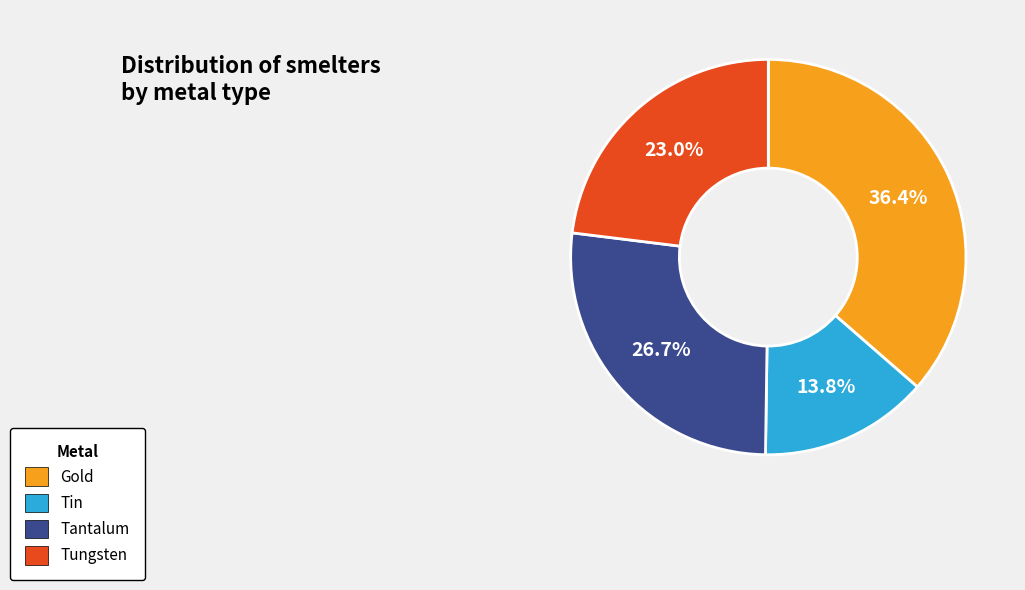

The Tantalum slice represents 13% of the pie. True or false?

False